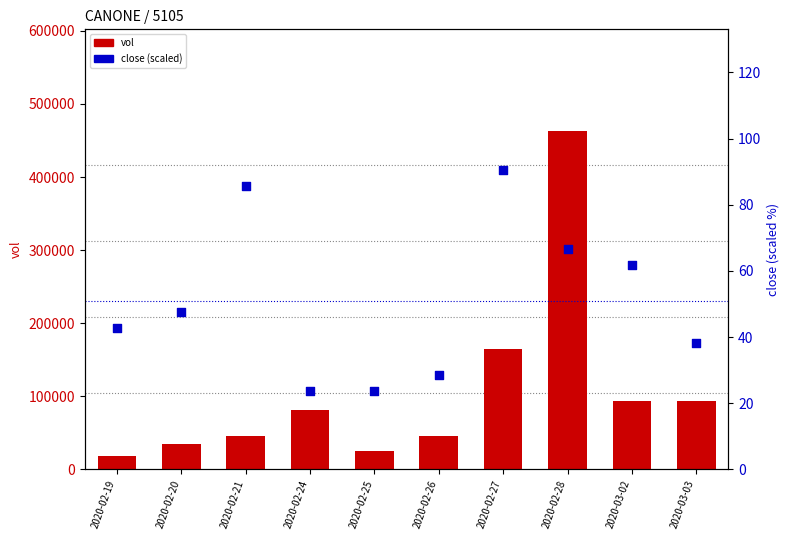

At which category is the sum across all series the highest?

2020-02-28